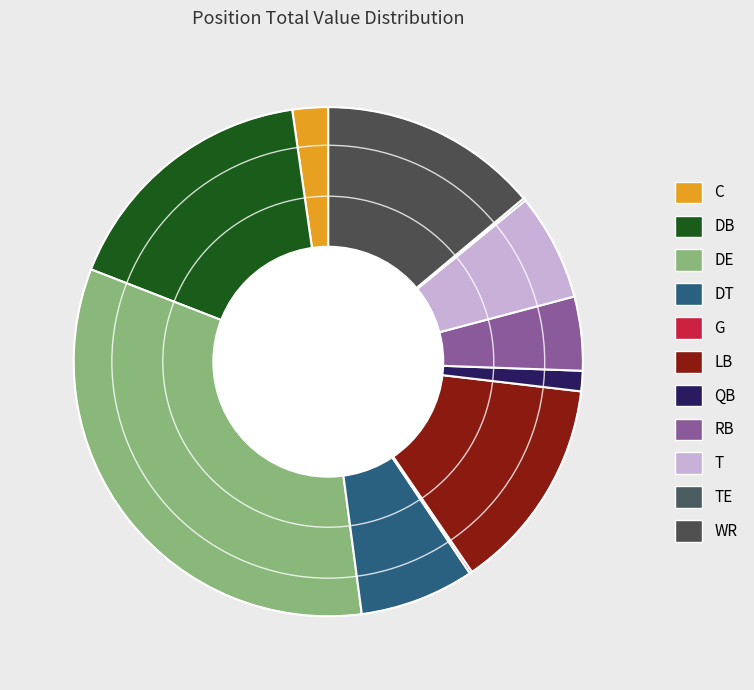

Is the sum of T and WR greater than half?

No